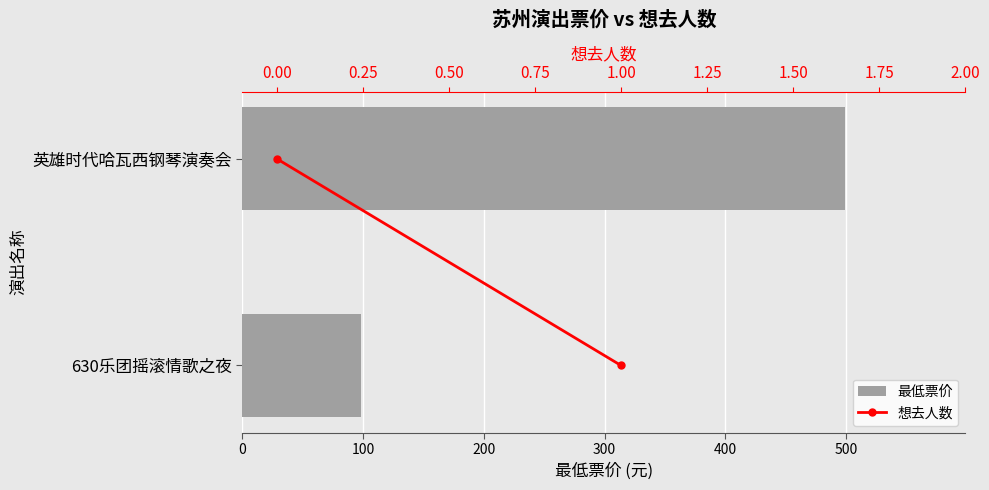

Which series has the largest total across all categories?

最低票价